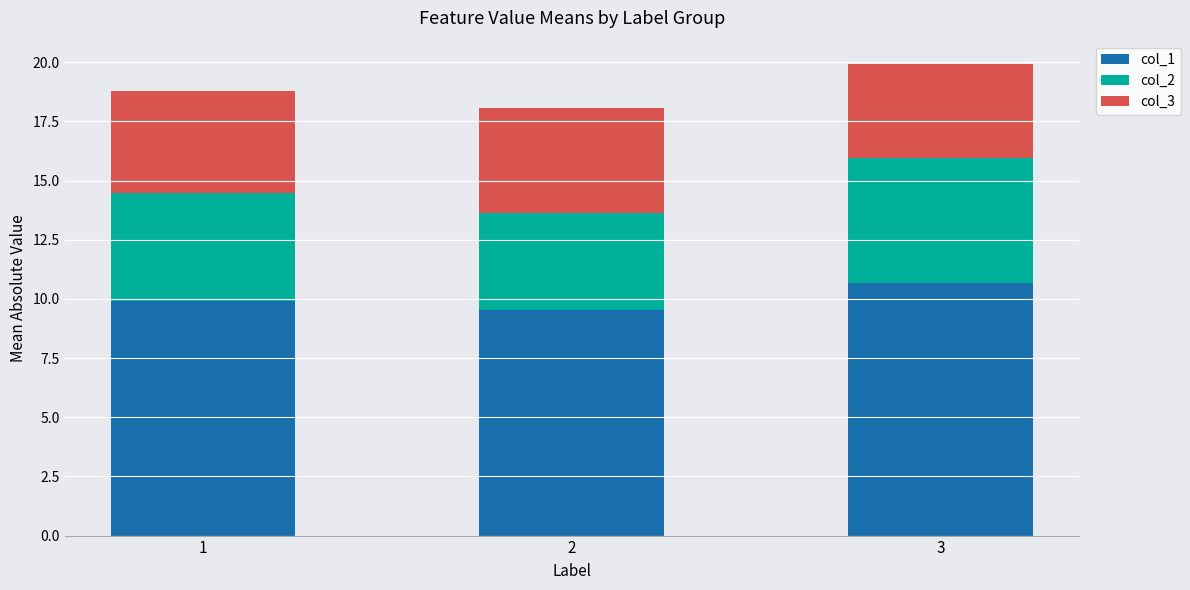

What is the average value of the col_1 series?

10.0